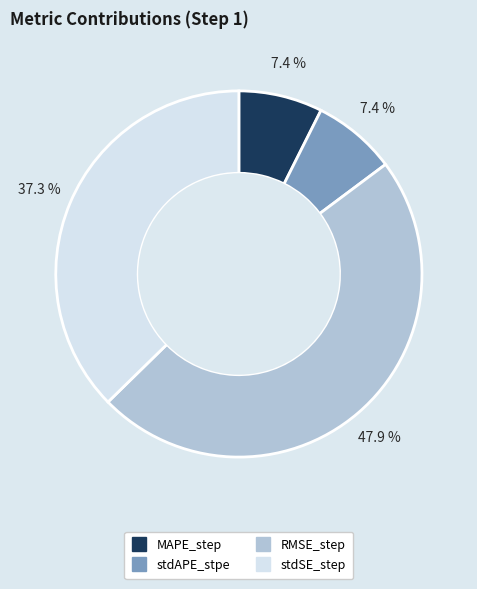

What is the total percentage of MAPE_step and stdSE_step?

44.7%